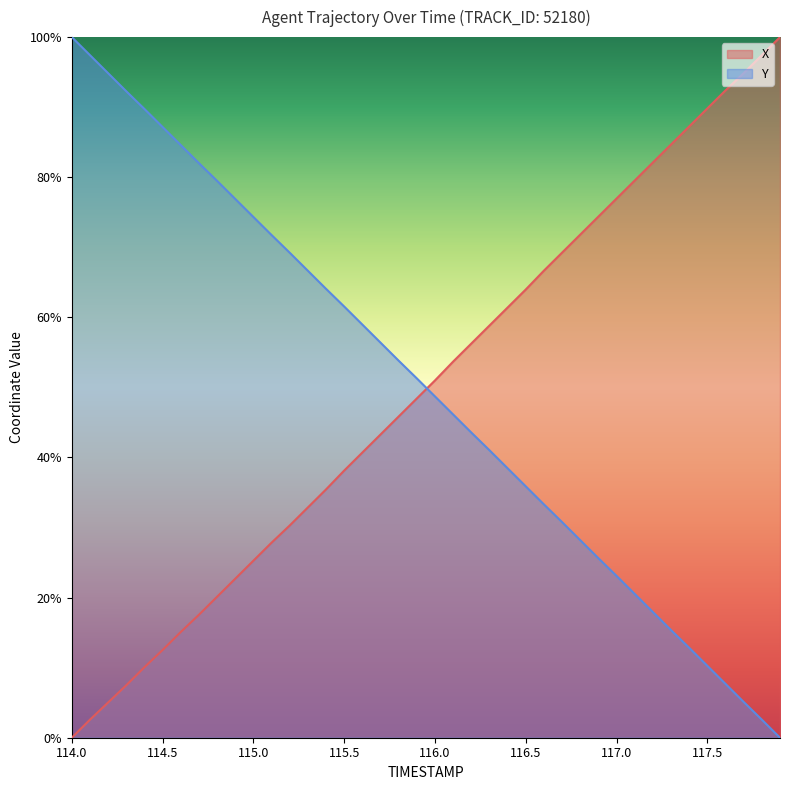

What is the difference between the maximum and minimum values in the Y series?

100.0